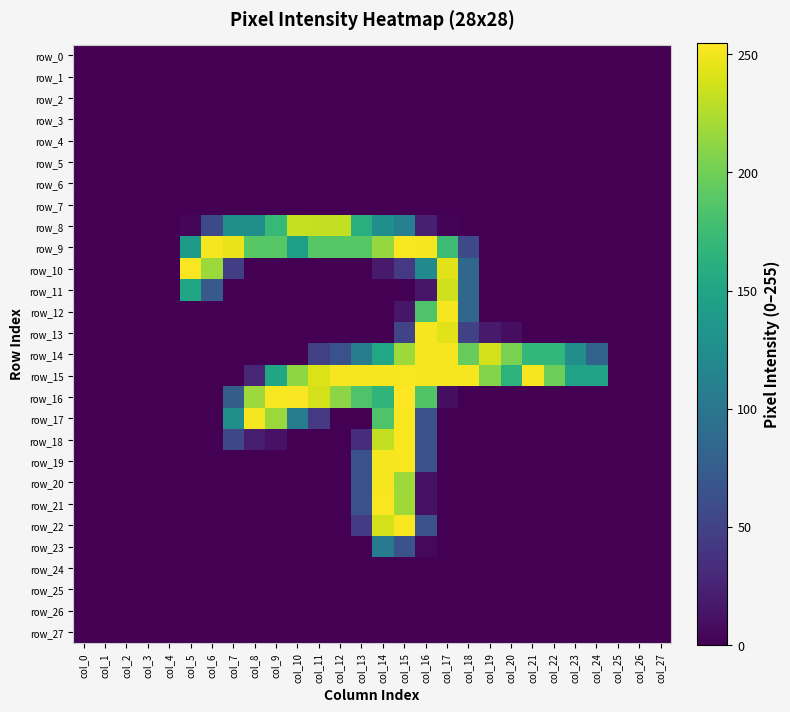

List the labels in order of row_5 value, largest first.

col_0, col_1, col_2, col_3, col_4, col_5, col_6, col_7, col_8, col_9, col_10, col_11, col_12, col_13, col_14, col_15, col_16, col_17, col_18, col_19, col_20, col_21, col_22, col_23, col_24, col_25, col_26, col_27